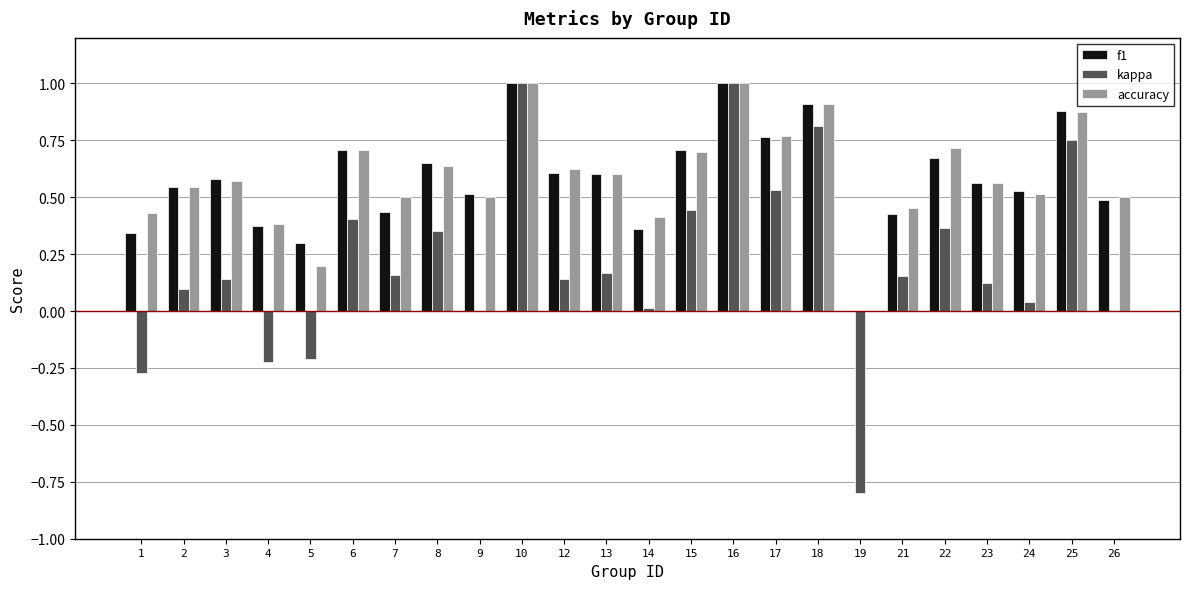

Are the bars grouped side by side (vs. stacked)?

Yes